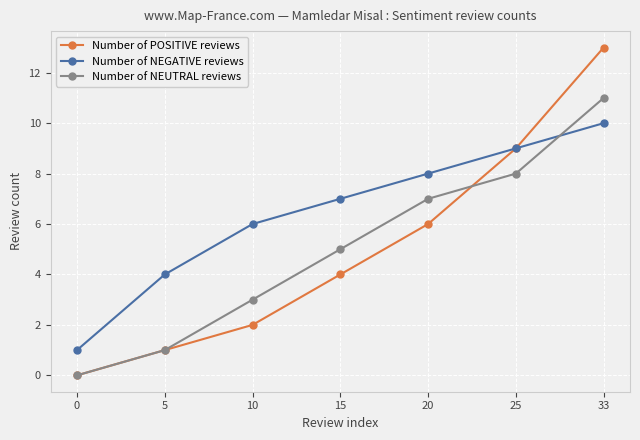

Count the number of categories in the chart.

7